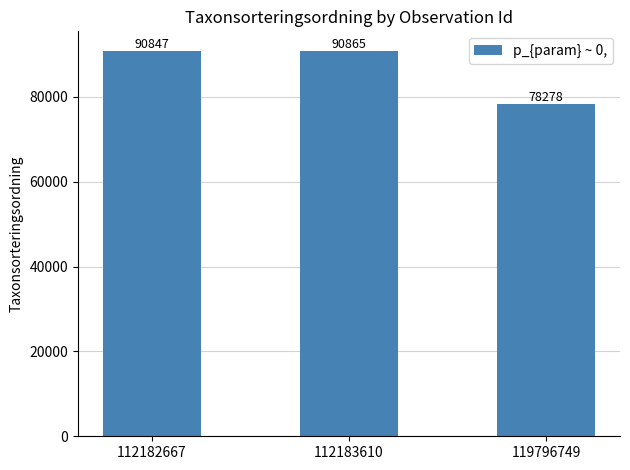

What is the change in value from 112183610 to 119796749?

-12587